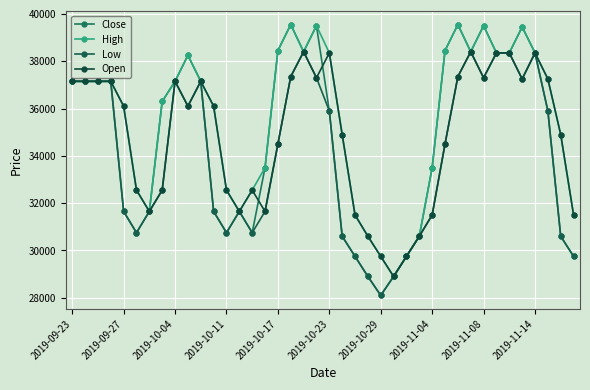

How many lines are shown in the chart?

4